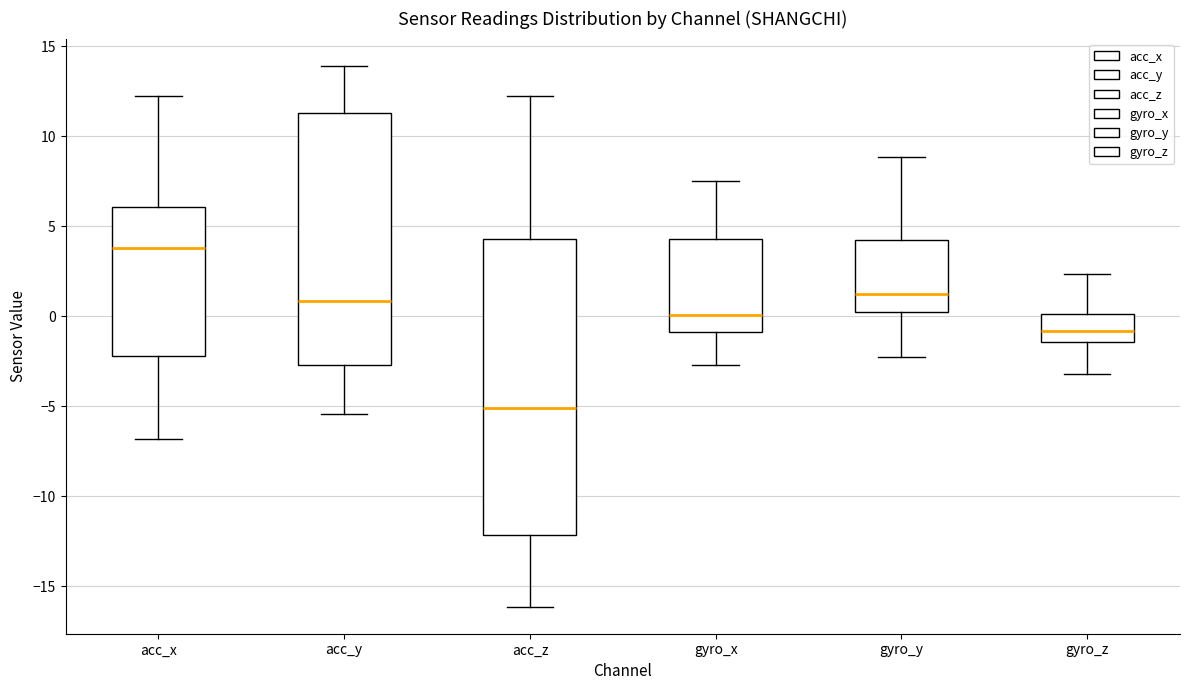

Reading left to right, read every box against the y-axis: the position of its median line, the range the box covers, and the ends of its whiskers. The values are not printed on the chart, so give them approximately, as read against the axis.

acc_x: median 4.0, box -2.0 to 6.0, whiskers -7.0 to 12.5
acc_y: median 1.0, box -2.5 to 11.5, whiskers -5.5 to 14.0
acc_z: median -5.0, box -12.0 to 4.5, whiskers -16.0 to 12.5
gyro_x: median 0.0, box -1.0 to 4.5, whiskers -2.5 to 7.5
gyro_y: median 1.0, box 0.5 to 4.5, whiskers -2.5 to 9.0
gyro_z: median -1.0, box -1.5 to 0.0, whiskers -3.0 to 2.5